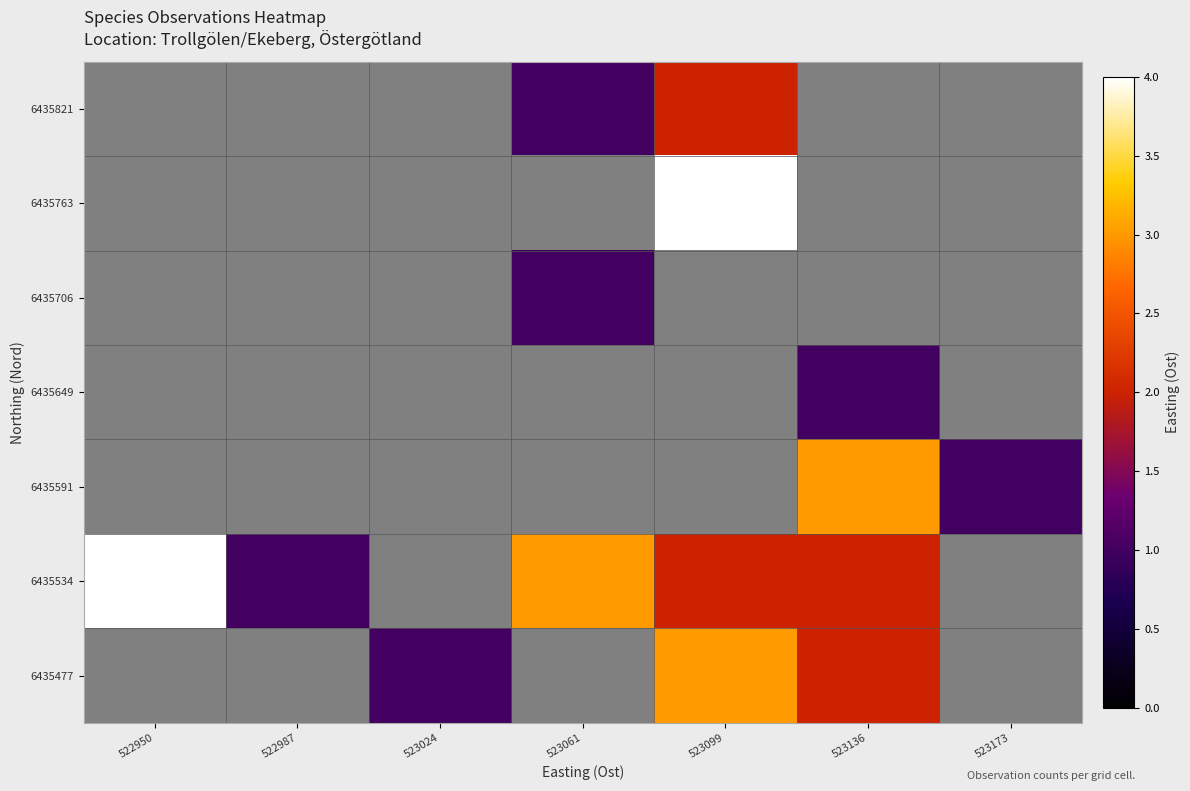

How many positive values does the 6435534 series have?

5